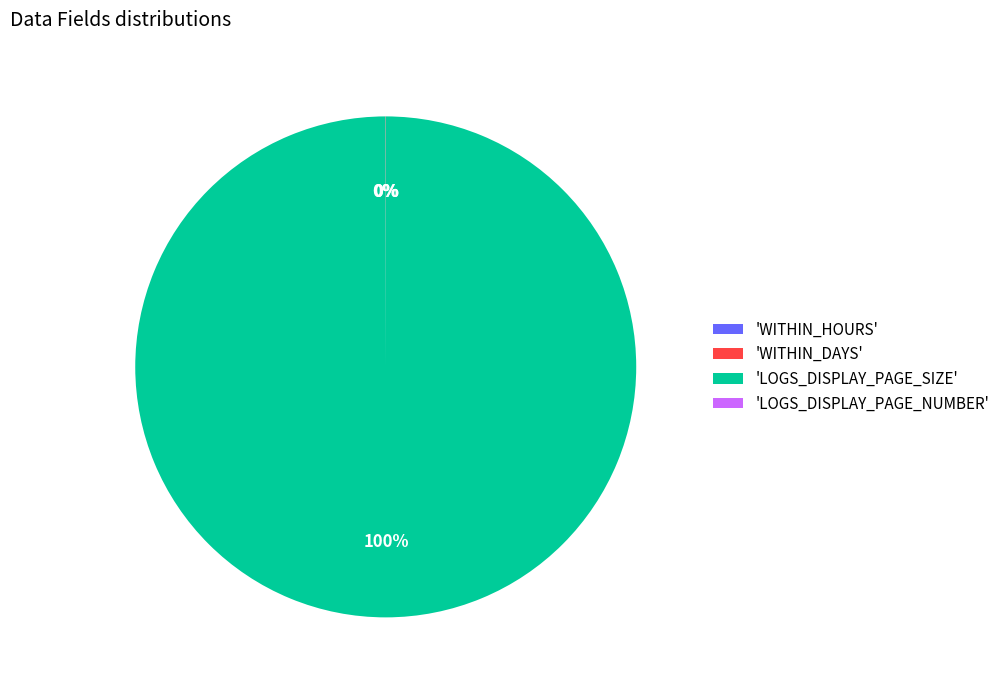

To the nearest percent, what is the difference between the largest and smallest slice percentages?

100%